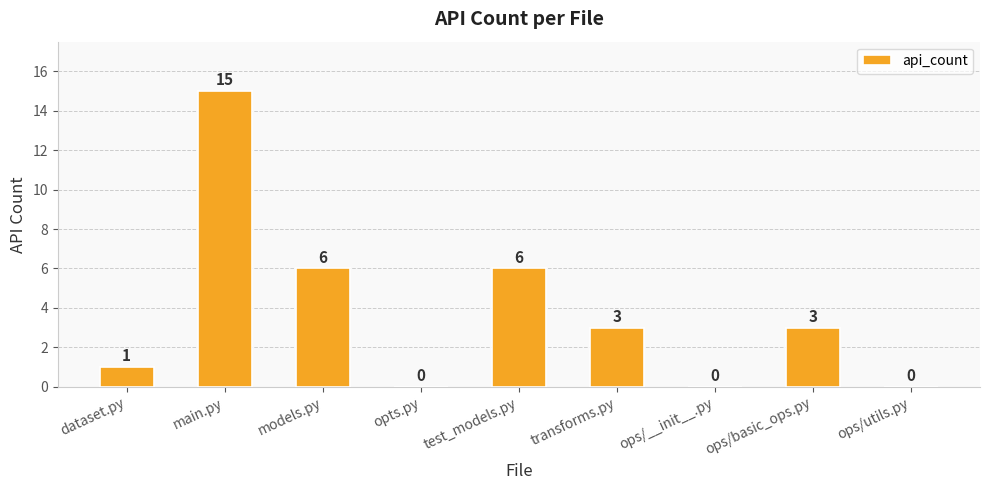

At which label does the data first exceed 3?

main.py